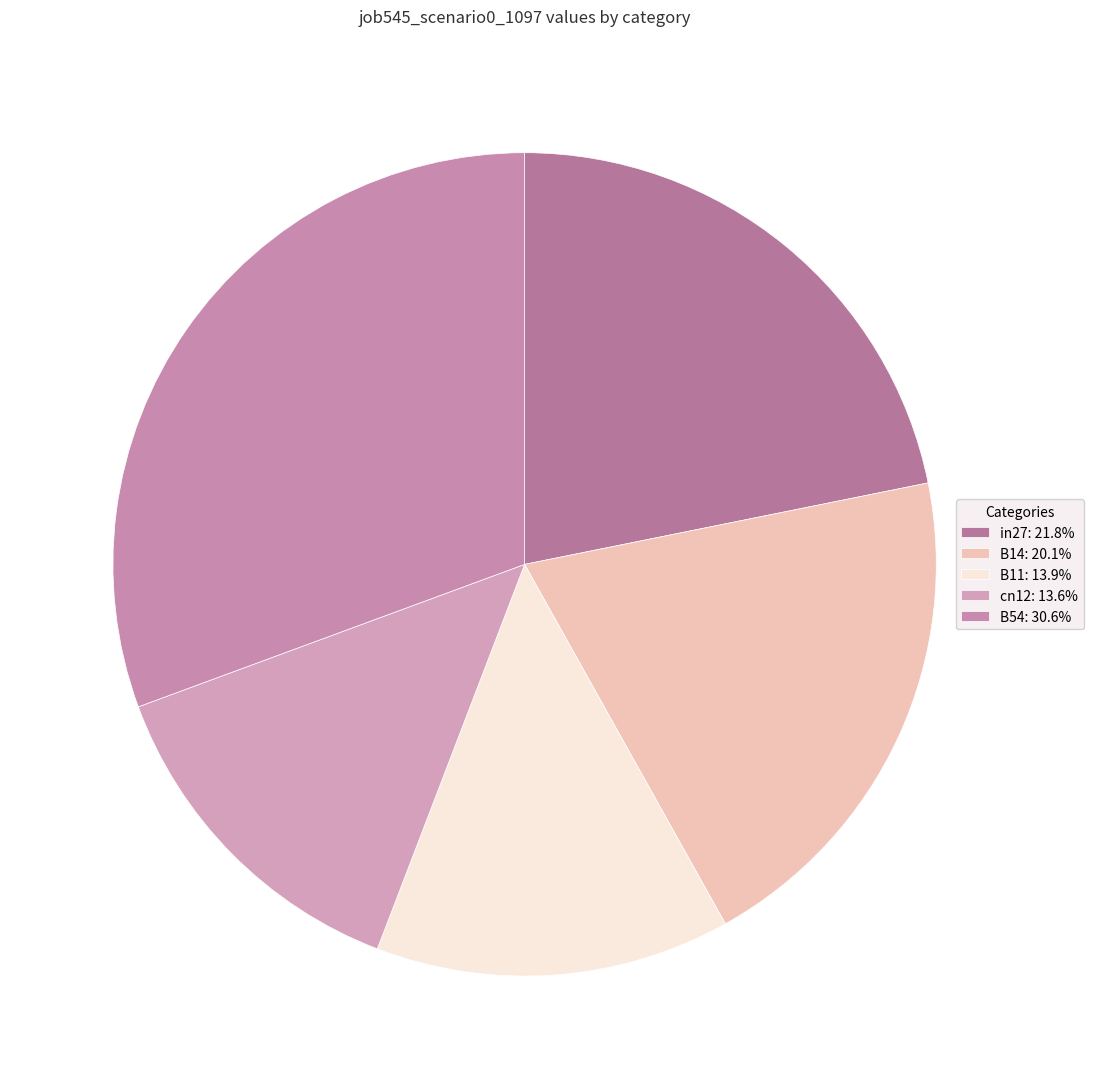

Does B11 represent more than half of the total?

No